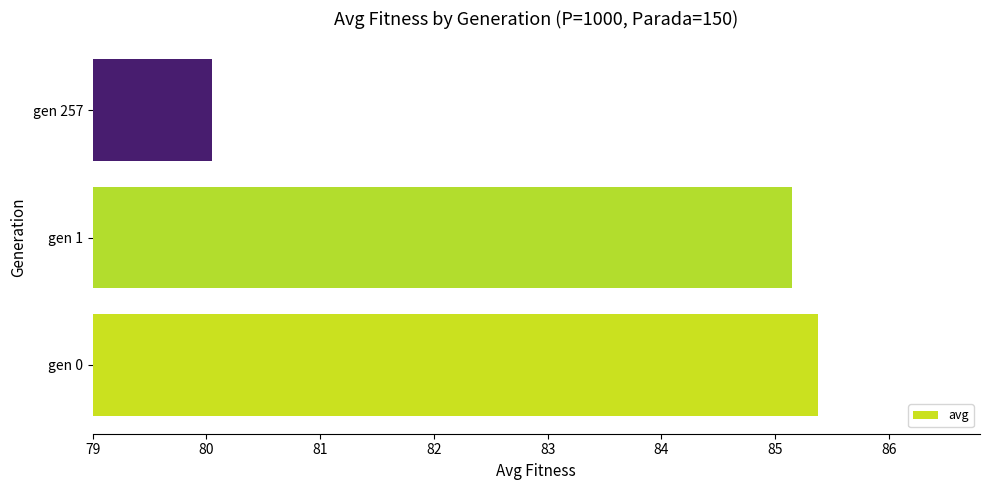

Read the value at gen 1.

85.2